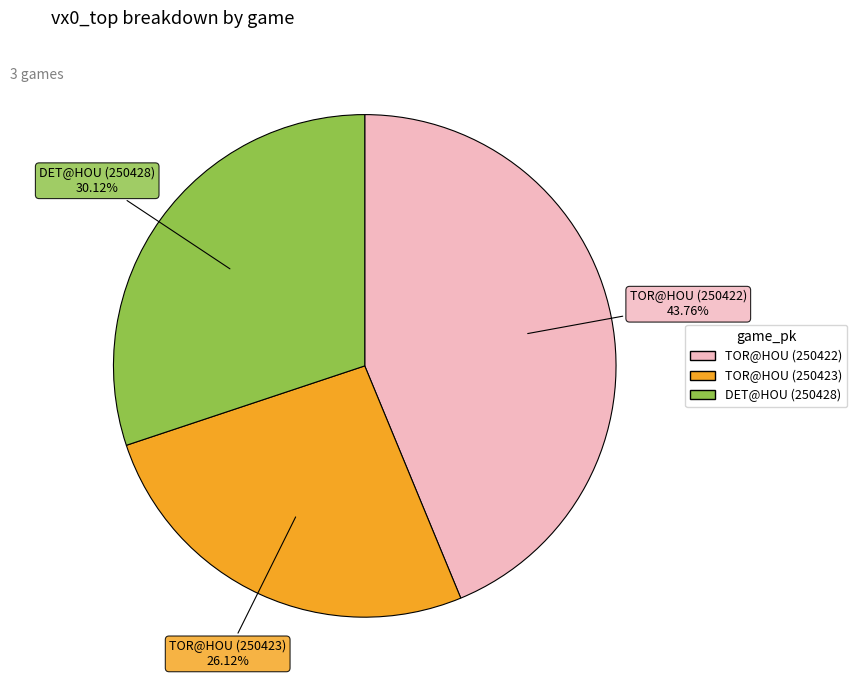

Between DET@HOU (250428) and TOR@HOU (250423), which is larger?

DET@HOU (250428)